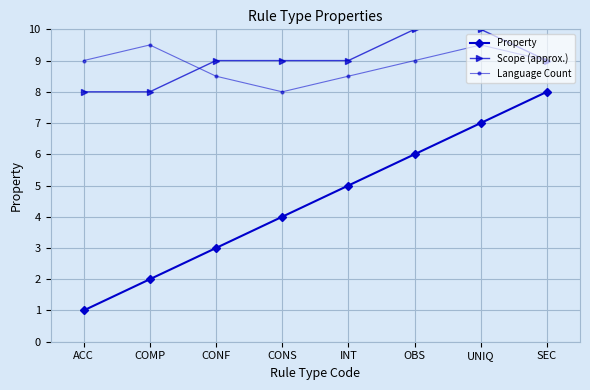

Is the value of Scope (approx.) at CONS greater than the value of Property at CONF?

Yes